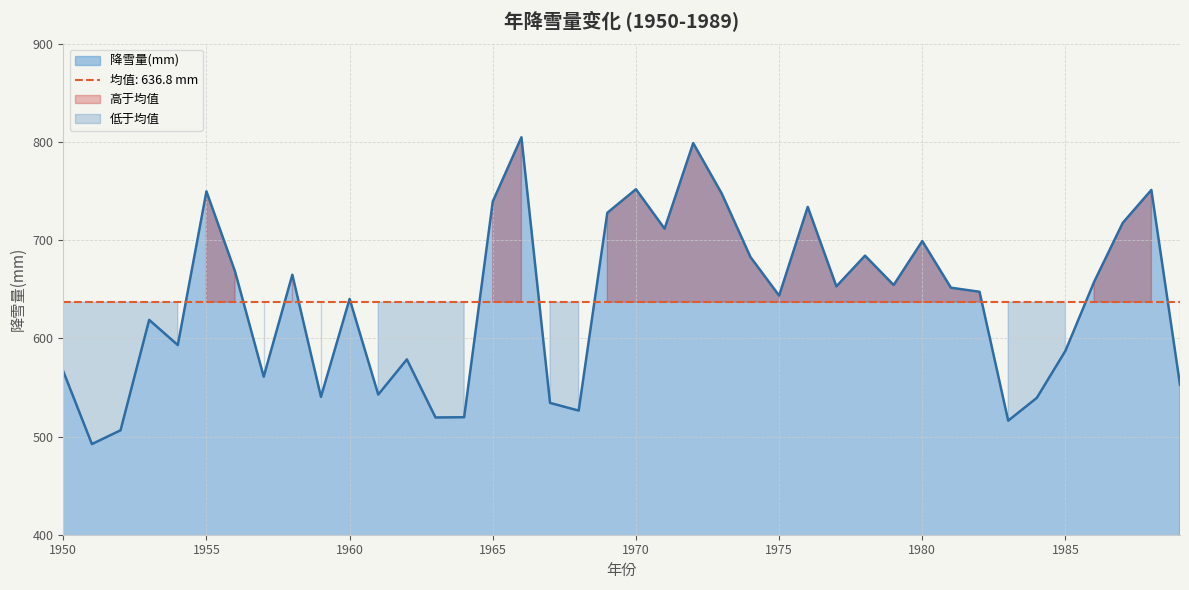

What is the greatest value displayed?

804.6